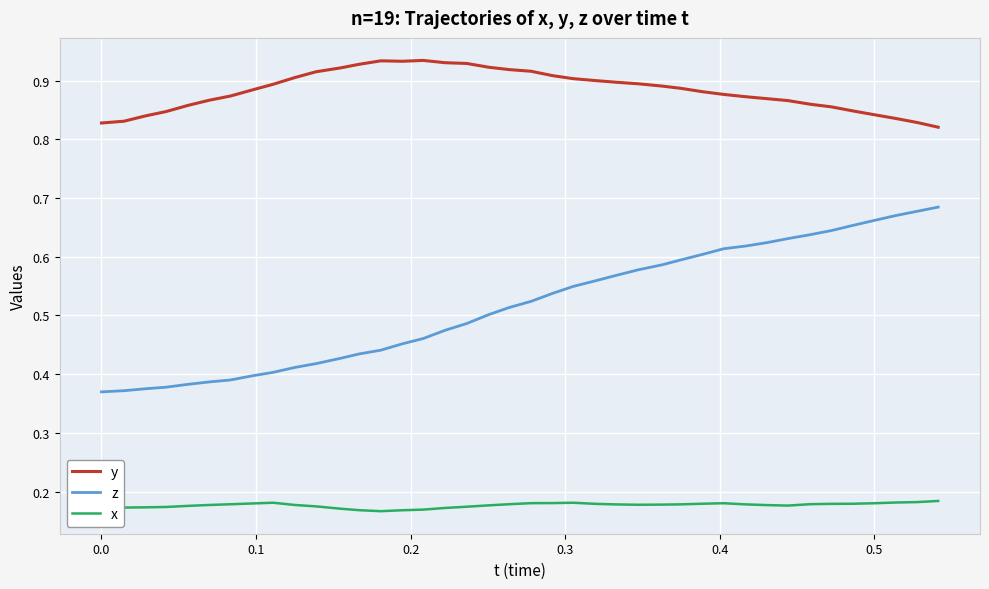

Which series has the largest range (max minus min)?

z